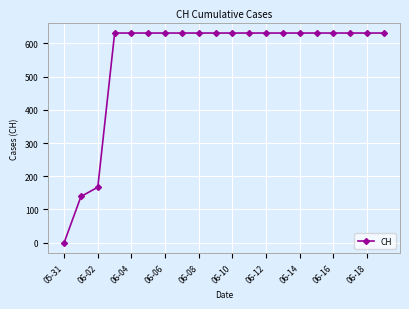

Reading left to right, what are all the values shown in this chart?

0	139	167	631	631	631	631	631	631	631	631	631	631	631	631	631	631	631	631	631